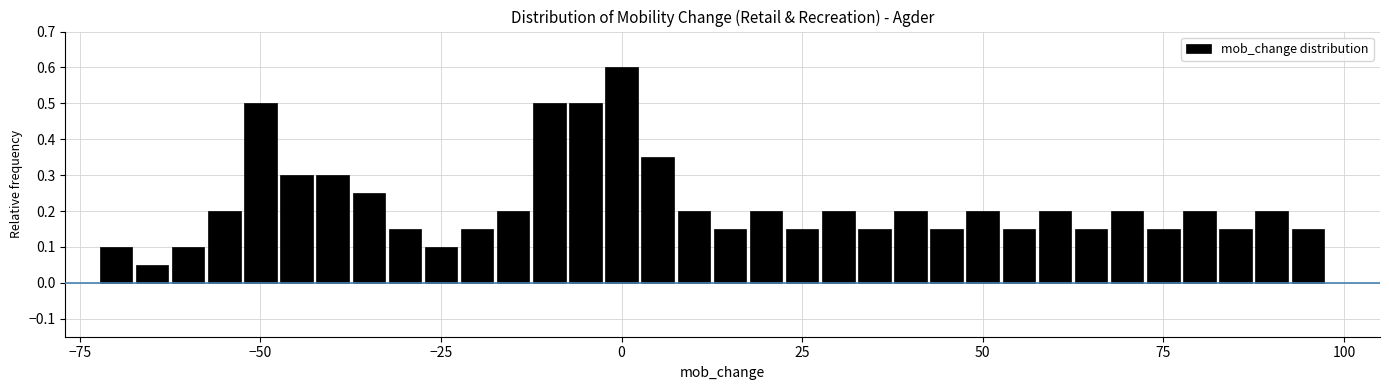

Read against the x-axis, roughly where is the centre of the tallest bar?

0